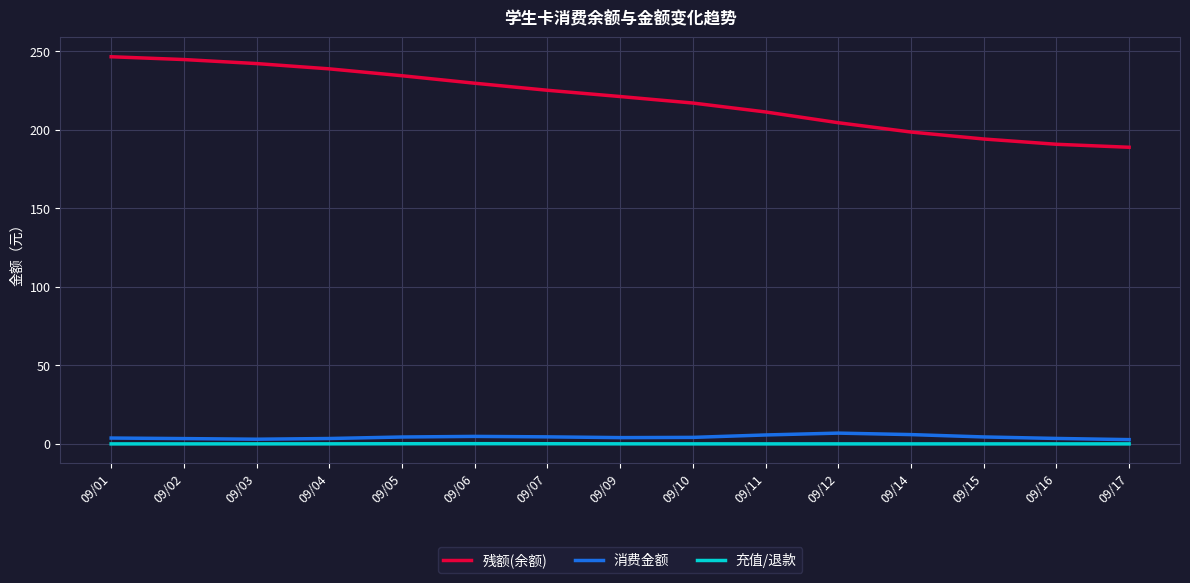

What is the total value across all series at 09/10?

221.3